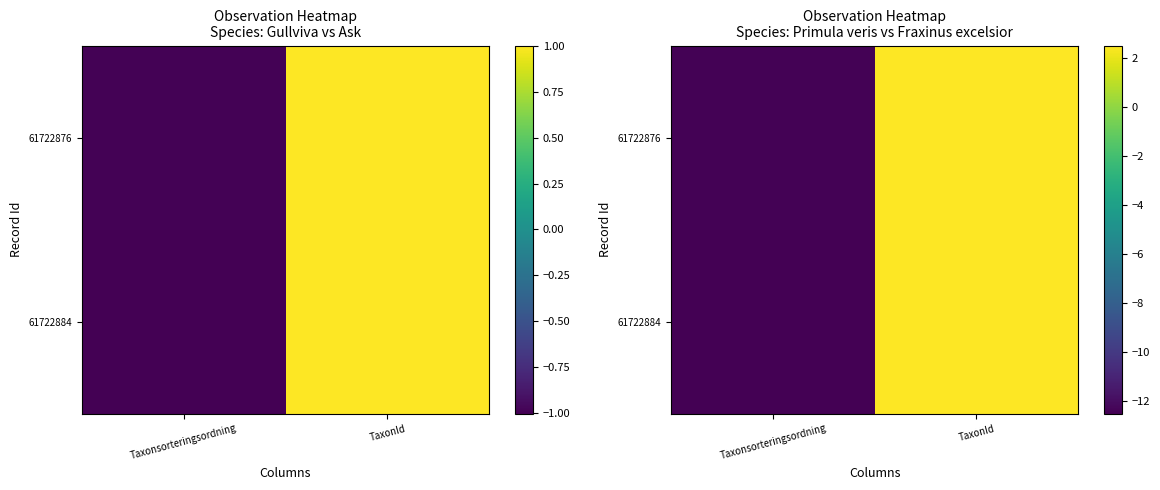

At which category is the sum across all series the highest?

TaxonId